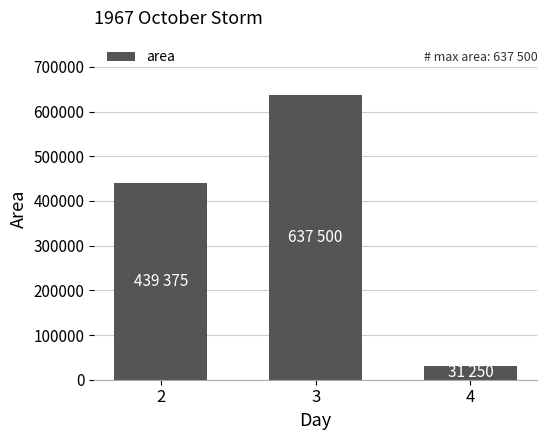

Where is the data nearest to the value 334375?

2